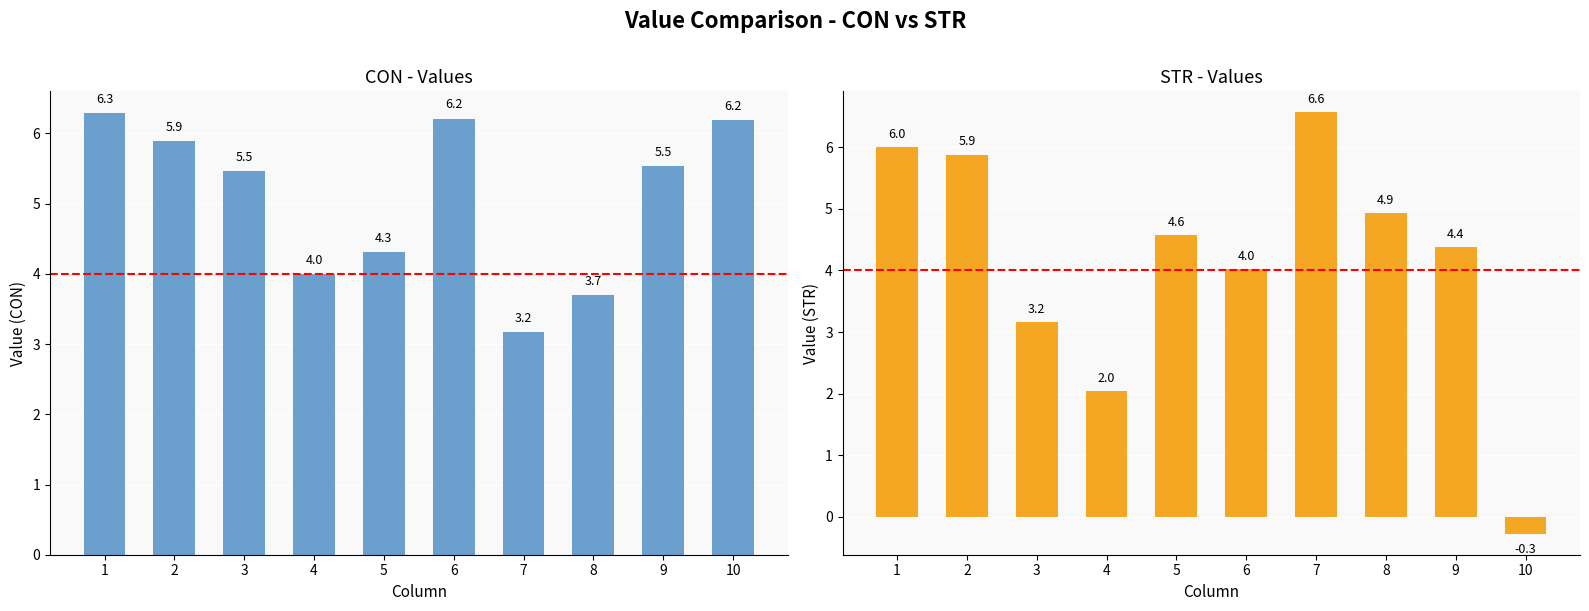

What is the spread (max minus min) of values at 8?

1.2